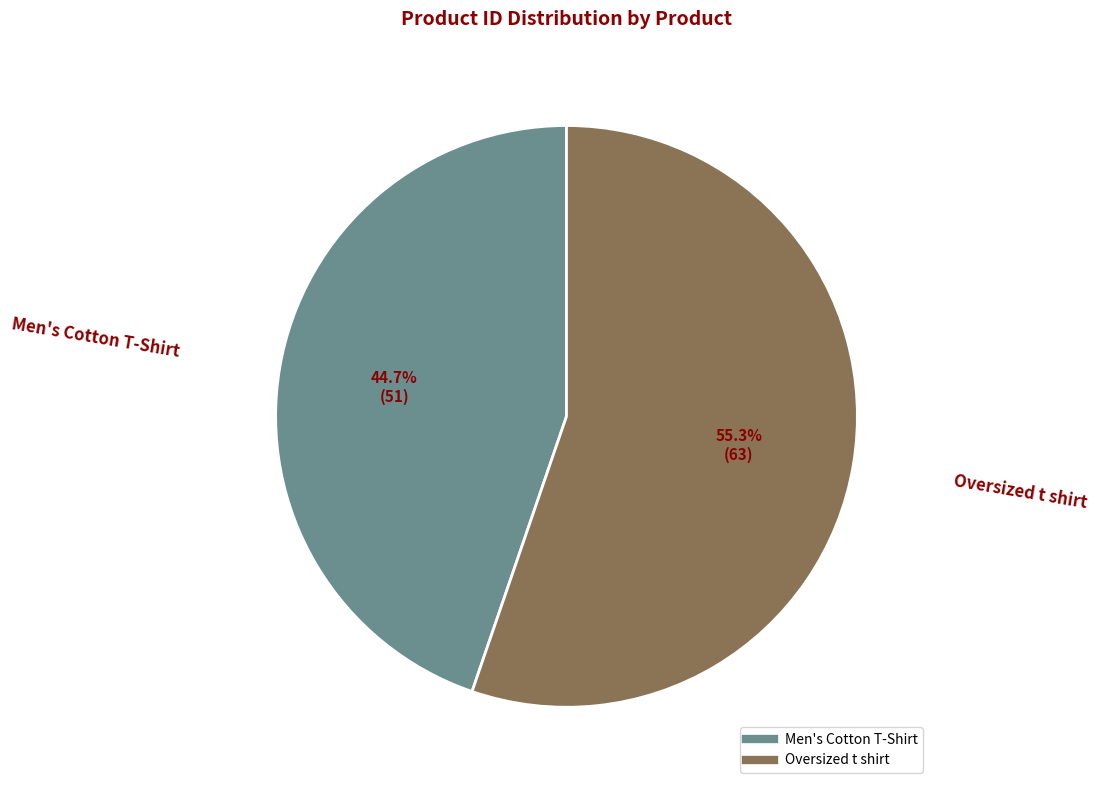

Is it true that Men's Cotton T-Shirt is 55% of the pie?

False